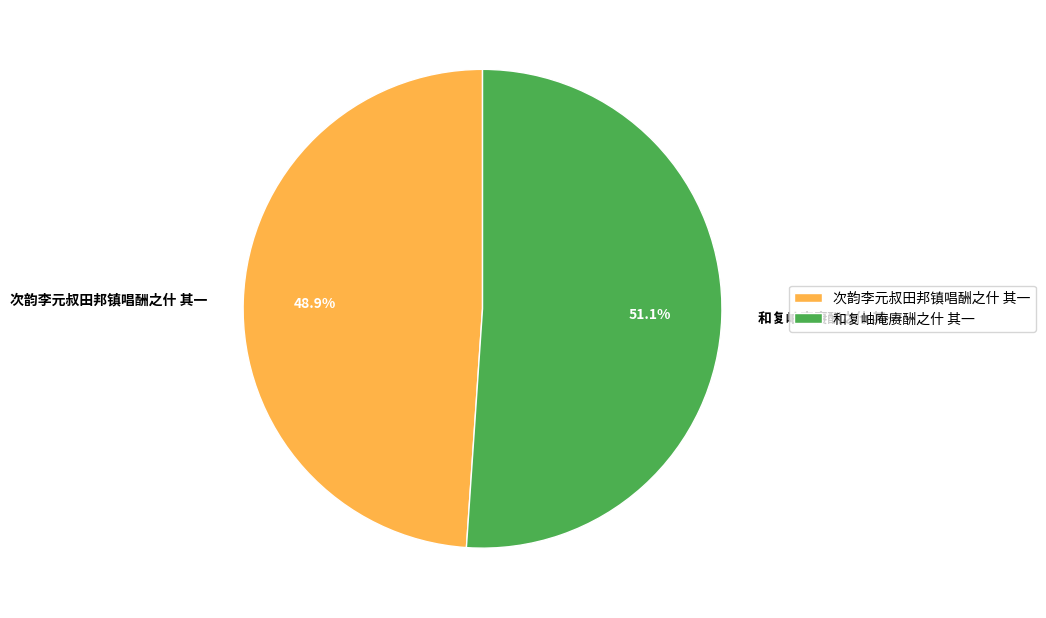

How many slices are in this pie chart?

2